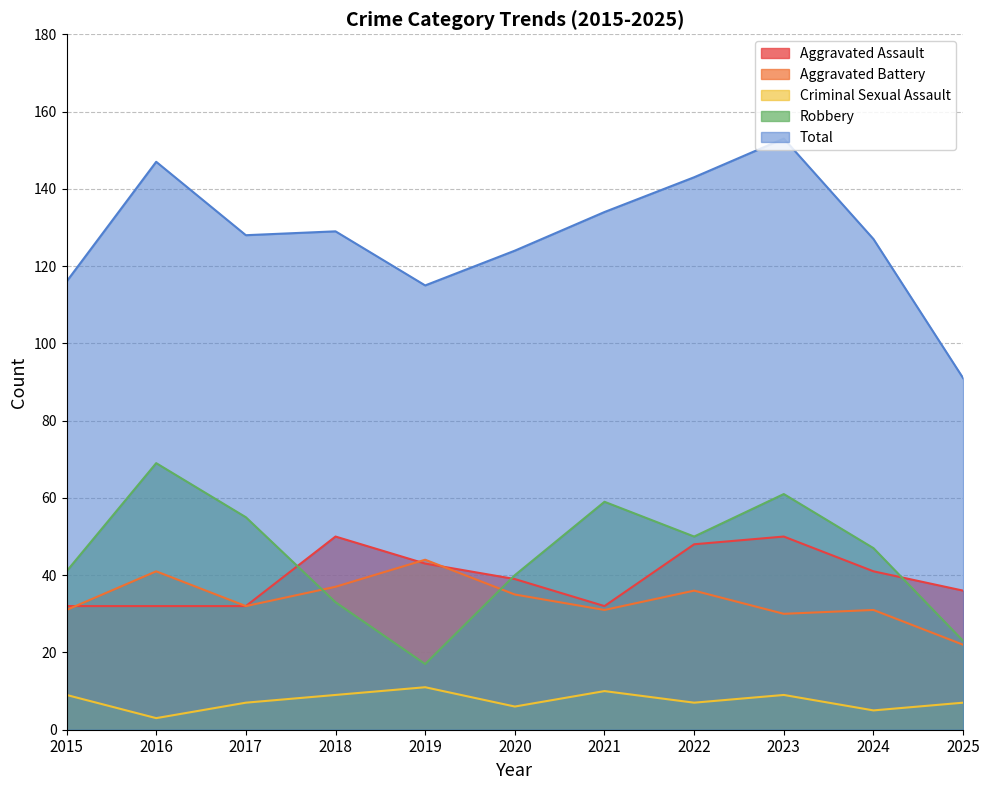

Is the value of Robbery at 2022 greater than the value of Criminal Sexual Assault at 2016?

Yes